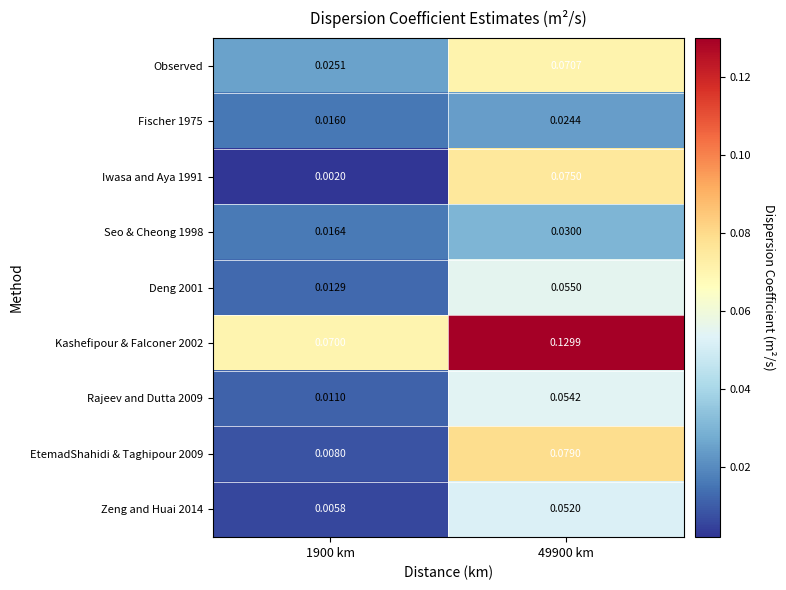

Which label corresponds to the largest value in the chart?

49900 km